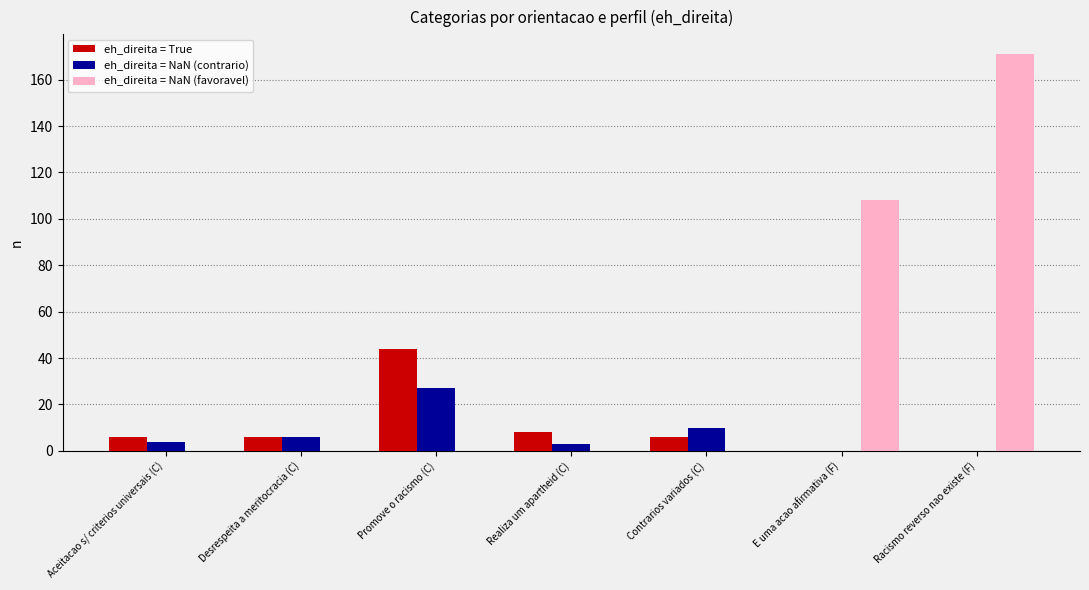

How many categories are shown in the chart?

7